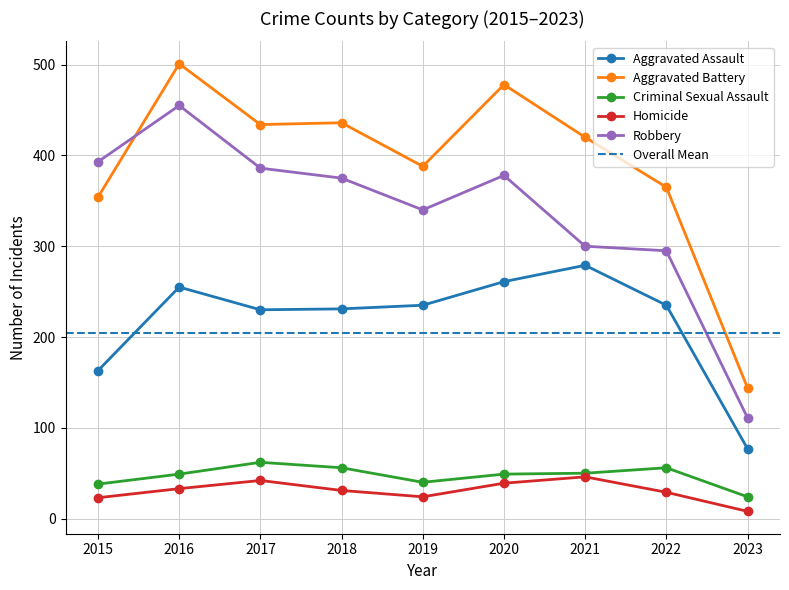

At which label is Homicide closest to 27?

2022